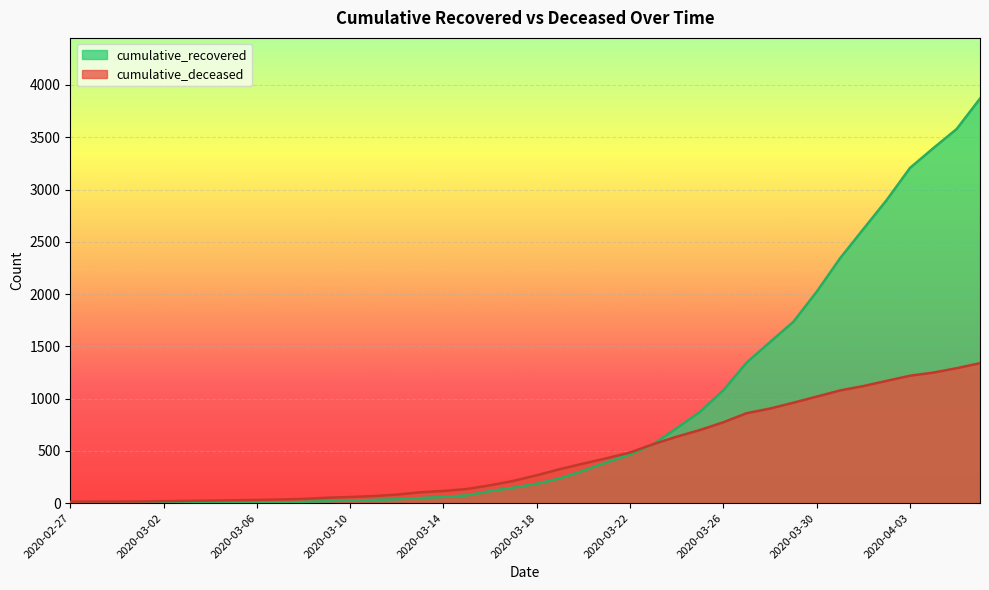

What are all the series names shown in the legend?

cumulative_recovered, cumulative_deceased